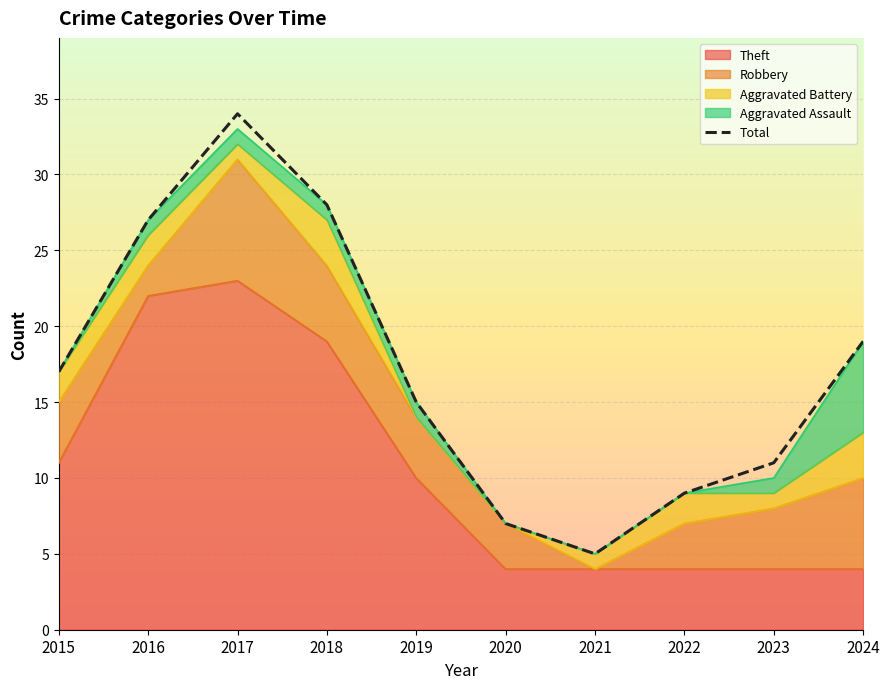

Where is the first local maximum?

2017